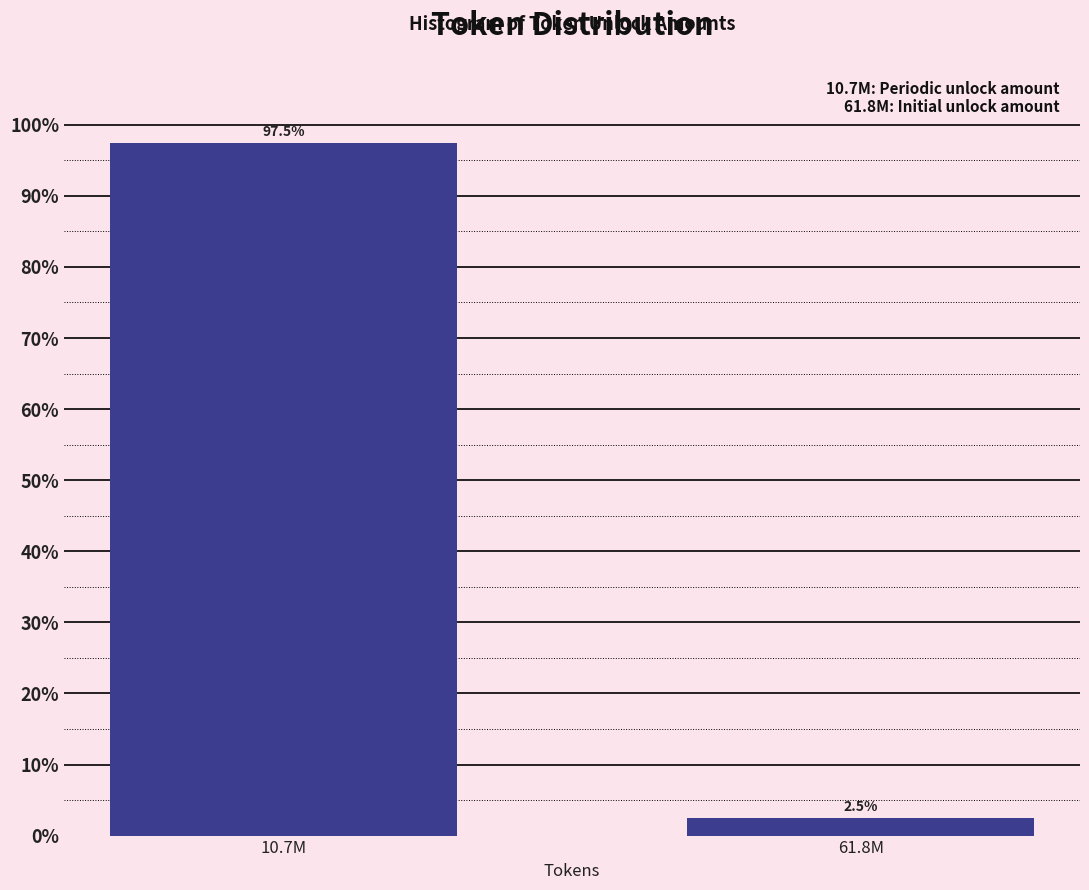

Reading left to right, list all the values displayed in this chart.

10.7M=97.5	61.8M=2.5